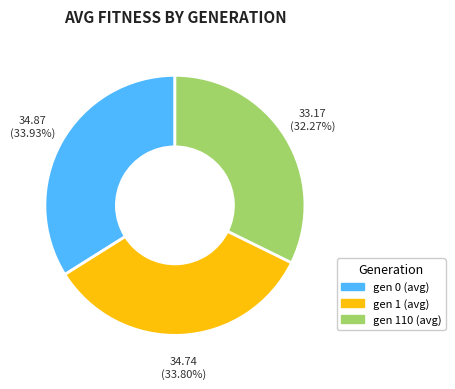

To the nearest percent, what is the combined percentage of gen 0 (avg) and gen 1 (avg)?

68%